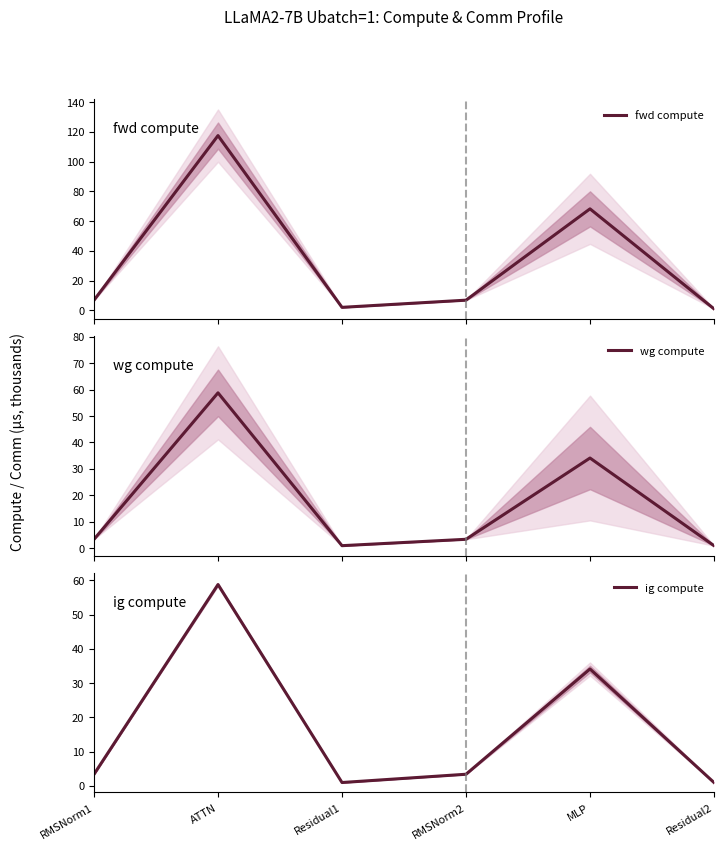

What is the difference between the highest and lowest values at MLP?

34.1